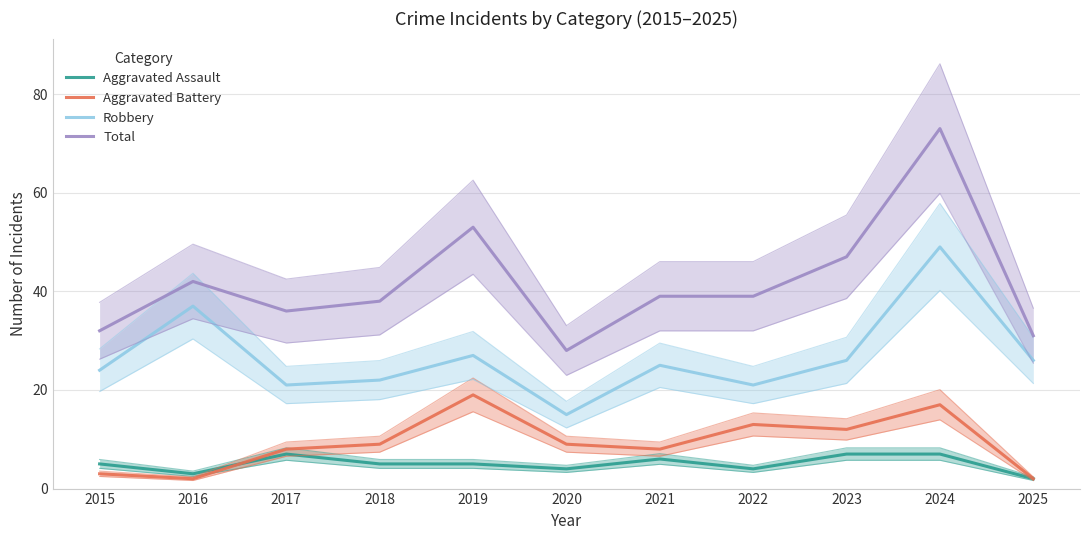

How many distinct data groups are displayed?

4